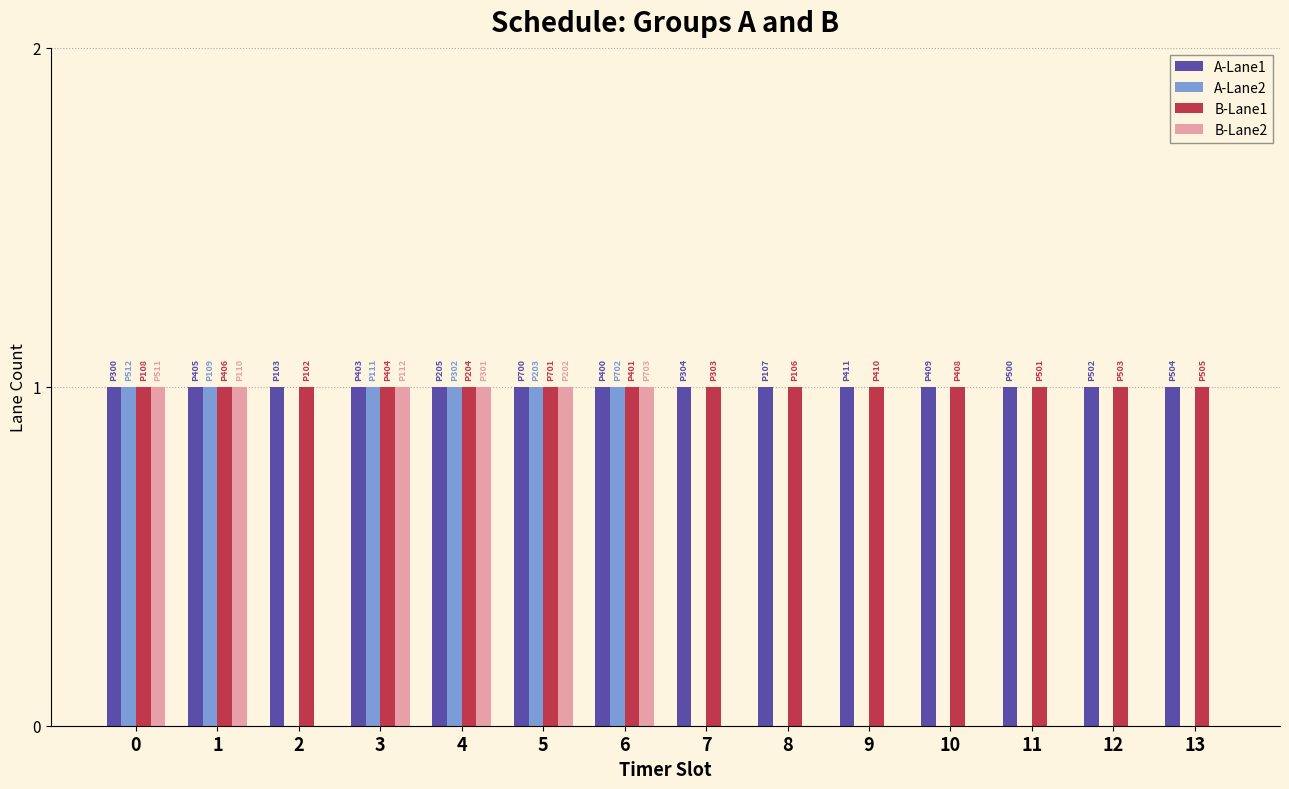

Reading right to left, transcribe all the data shown in this chart.

A-Lane1: 1	1	1	1	1	1	1	1	1	1	1	1	1	1
A-Lane2: 0	0	0	0	0	0	0	1	1	1	1	0	1	1
B-Lane1: 1	1	1	1	1	1	1	1	1	1	1	1	1	1
B-Lane2: 0	0	0	0	0	0	0	1	1	1	1	0	1	1